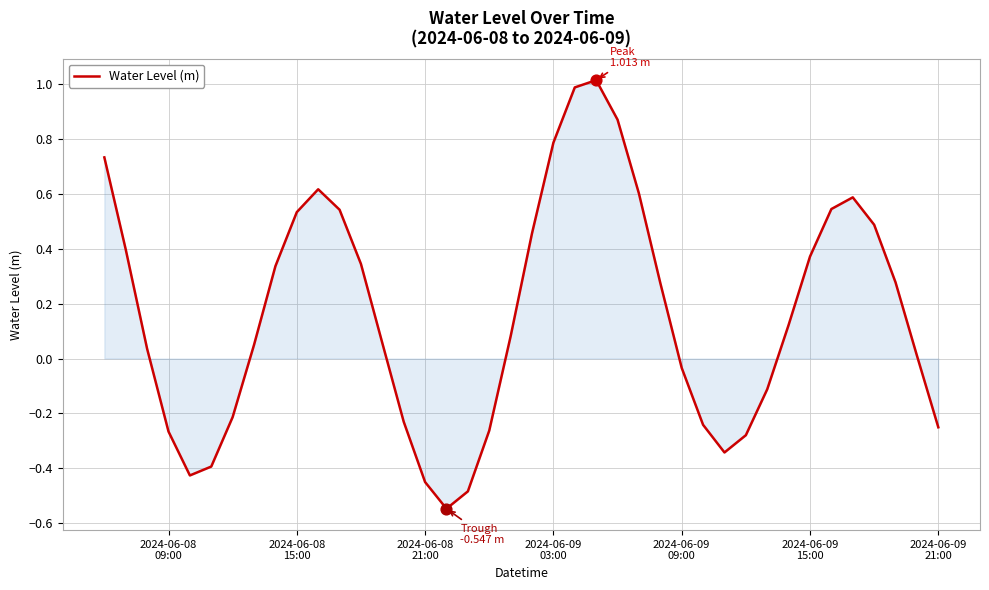

What is the greatest value displayed?

1.0